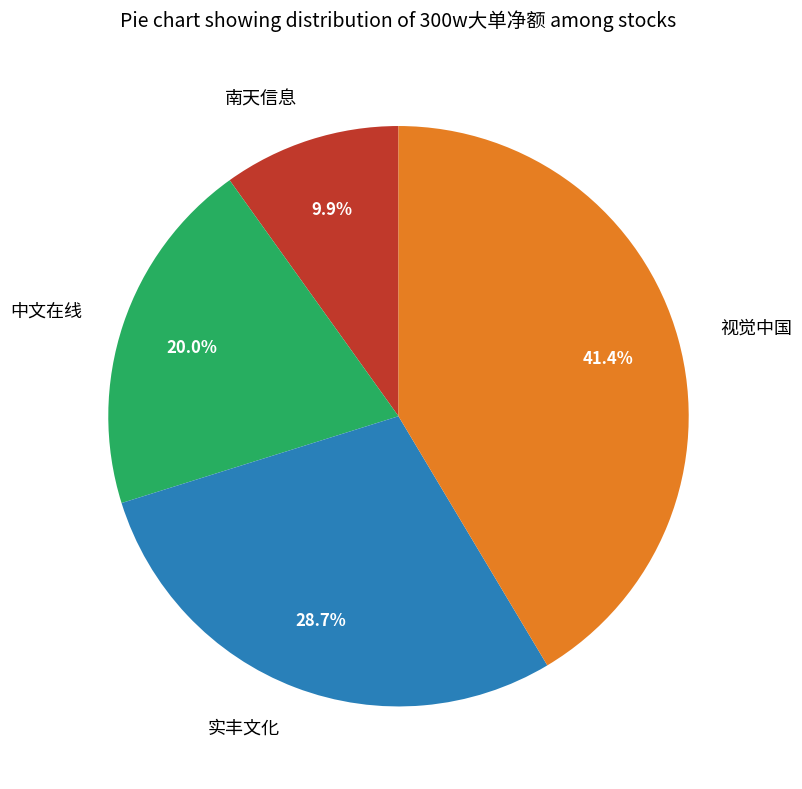

Count the number of slices in the pie.

4